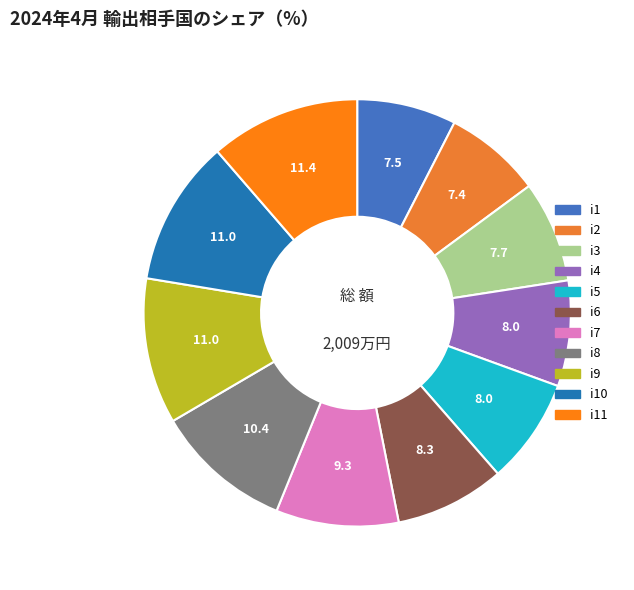

Does any single category account for the majority?

No